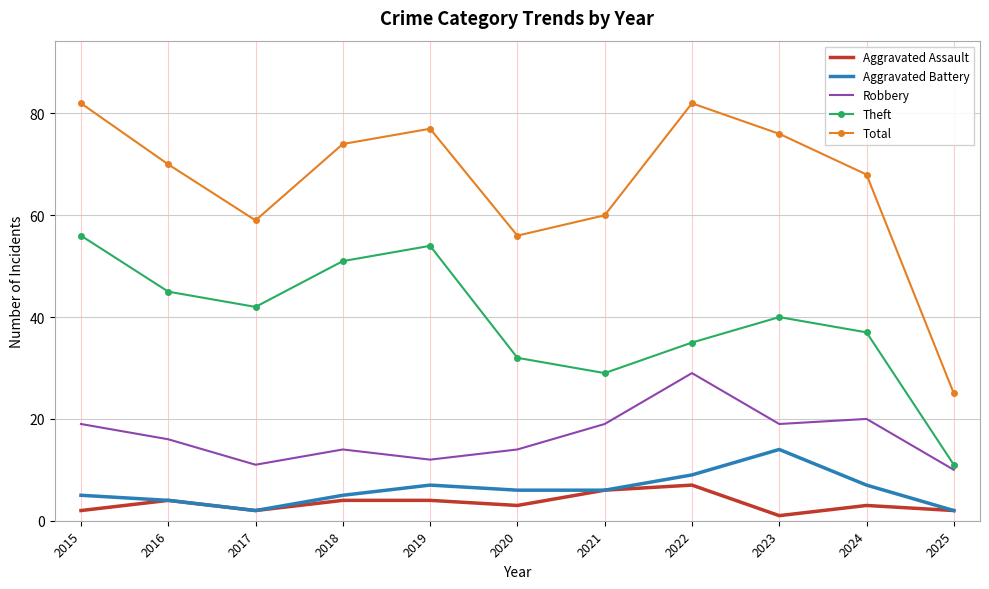

True or false: Total and Aggravated Battery intersect in this chart.

False